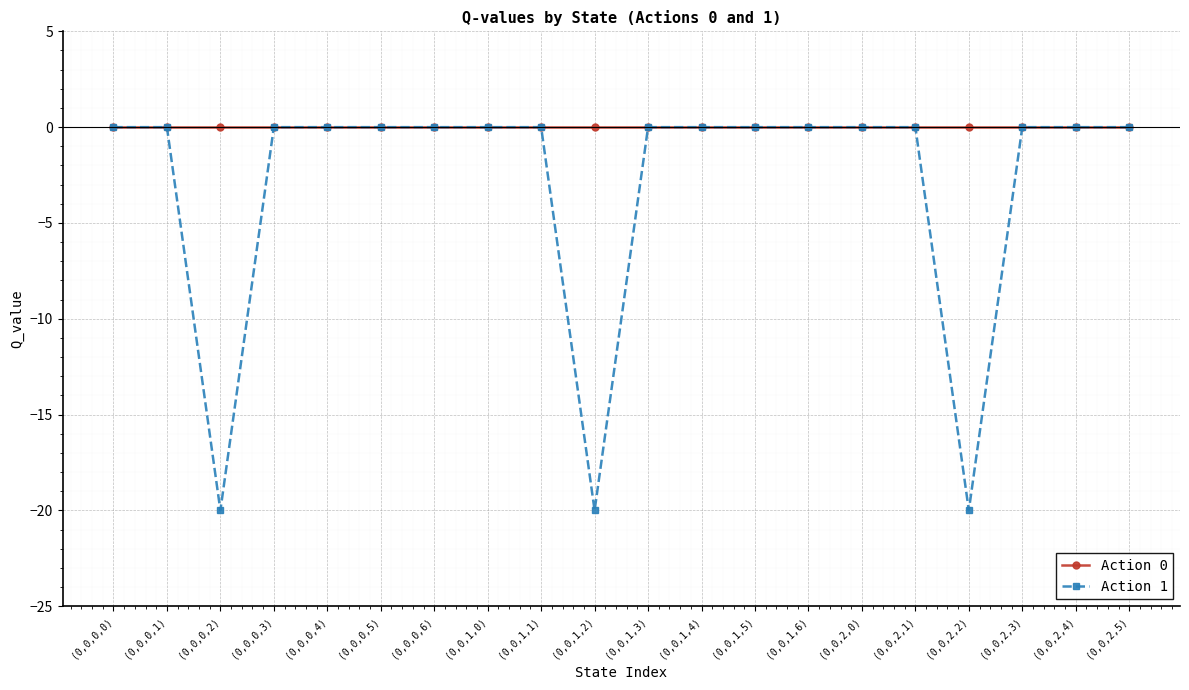

Does the chart display data point markers on the line(s)?

Yes